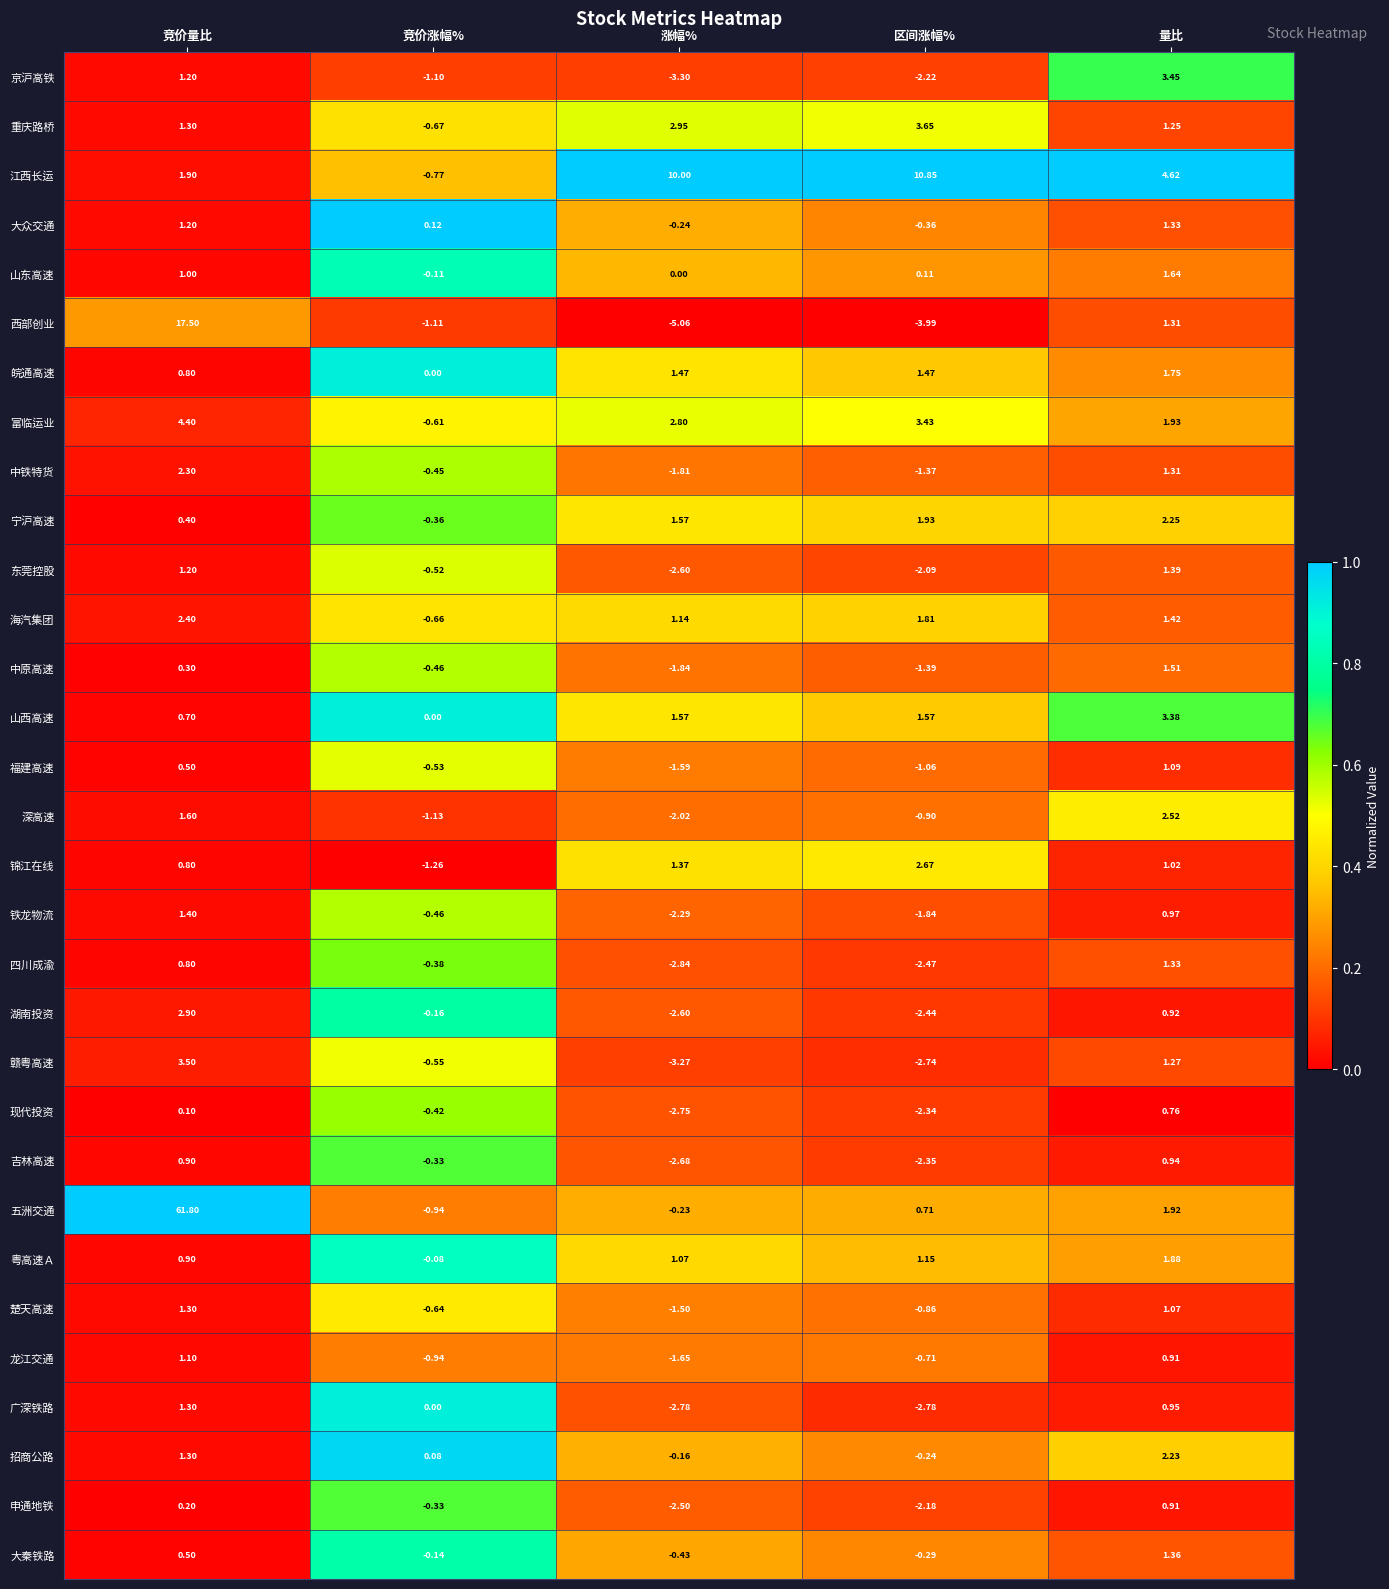

Where is 富临运业 nearest to the value 1?

量比